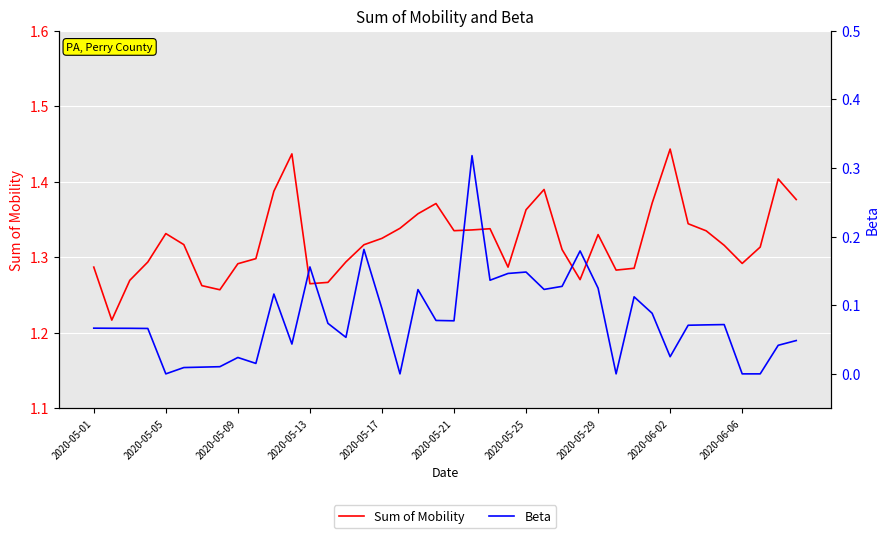

How many interior local valleys does the Beta series have?

10